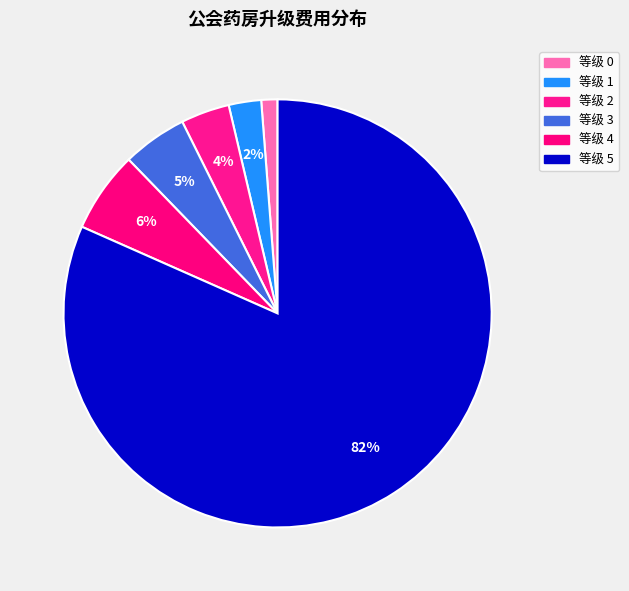

Is there any slice that represents more than half of the pie?

Yes